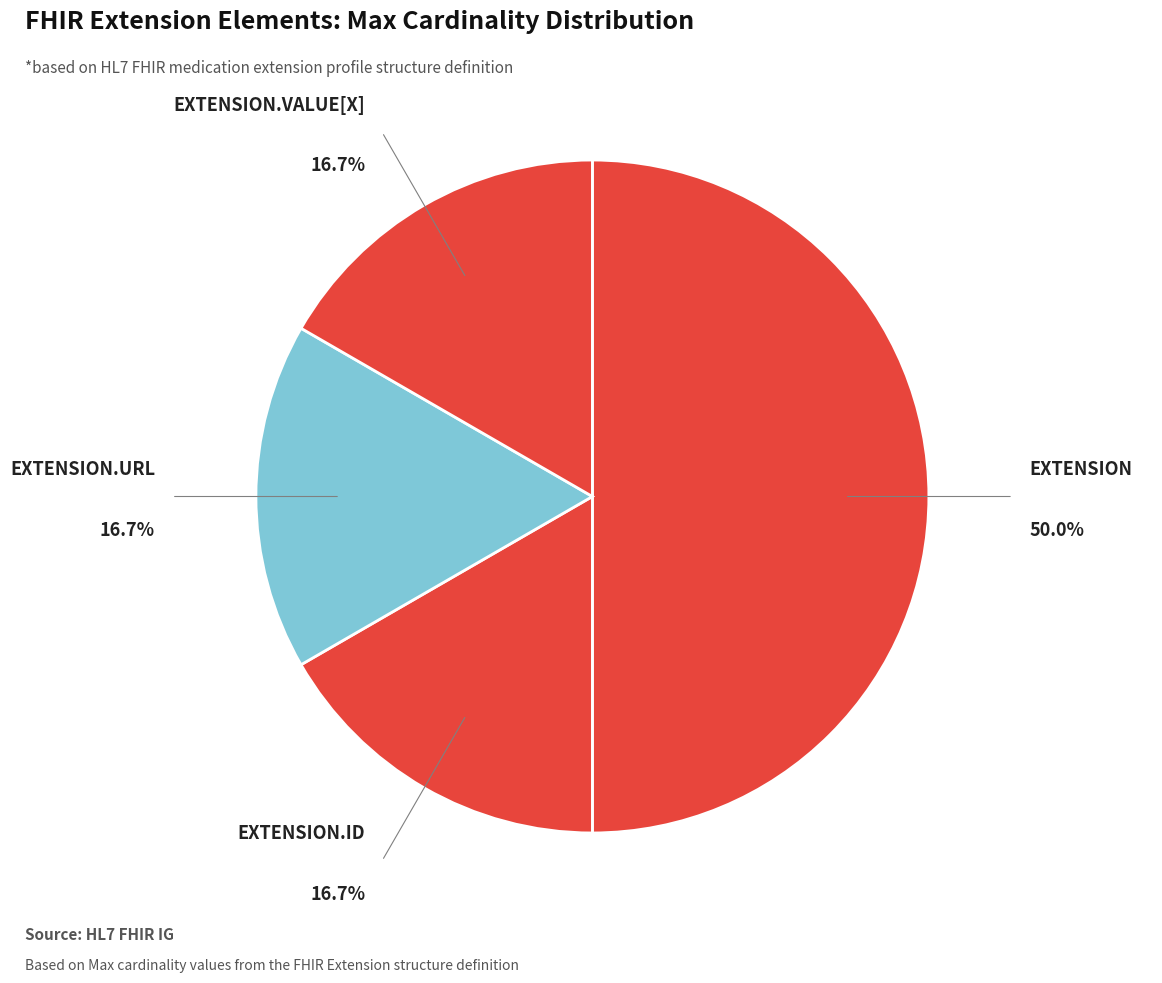

Count the number of slices in the pie.

4